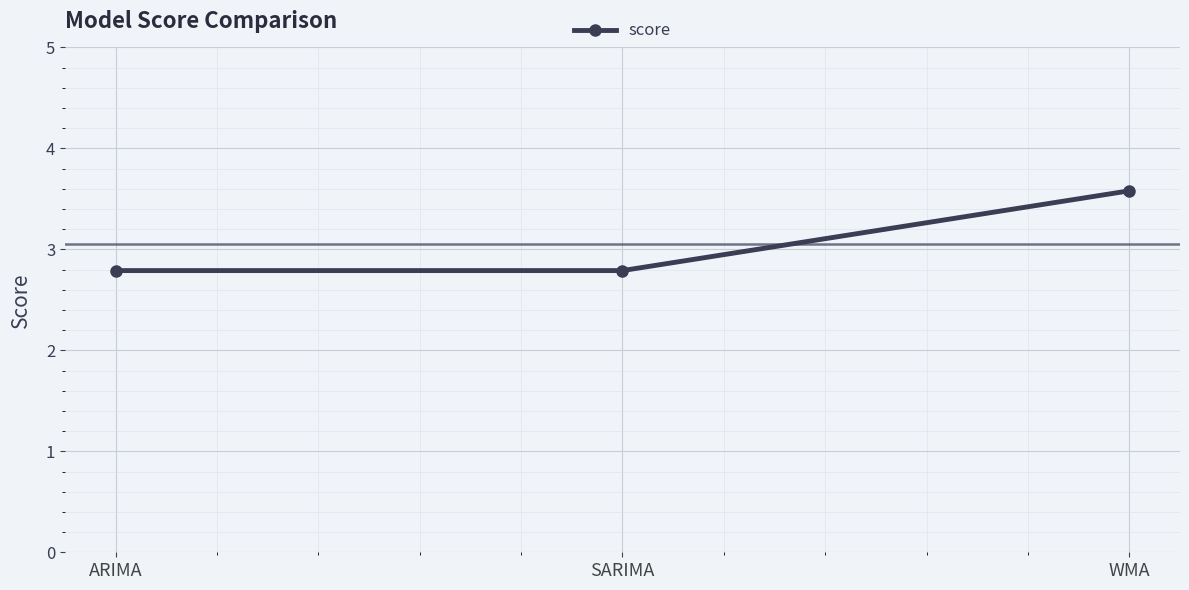

The value at ARIMA is 4.5. True or false?

False